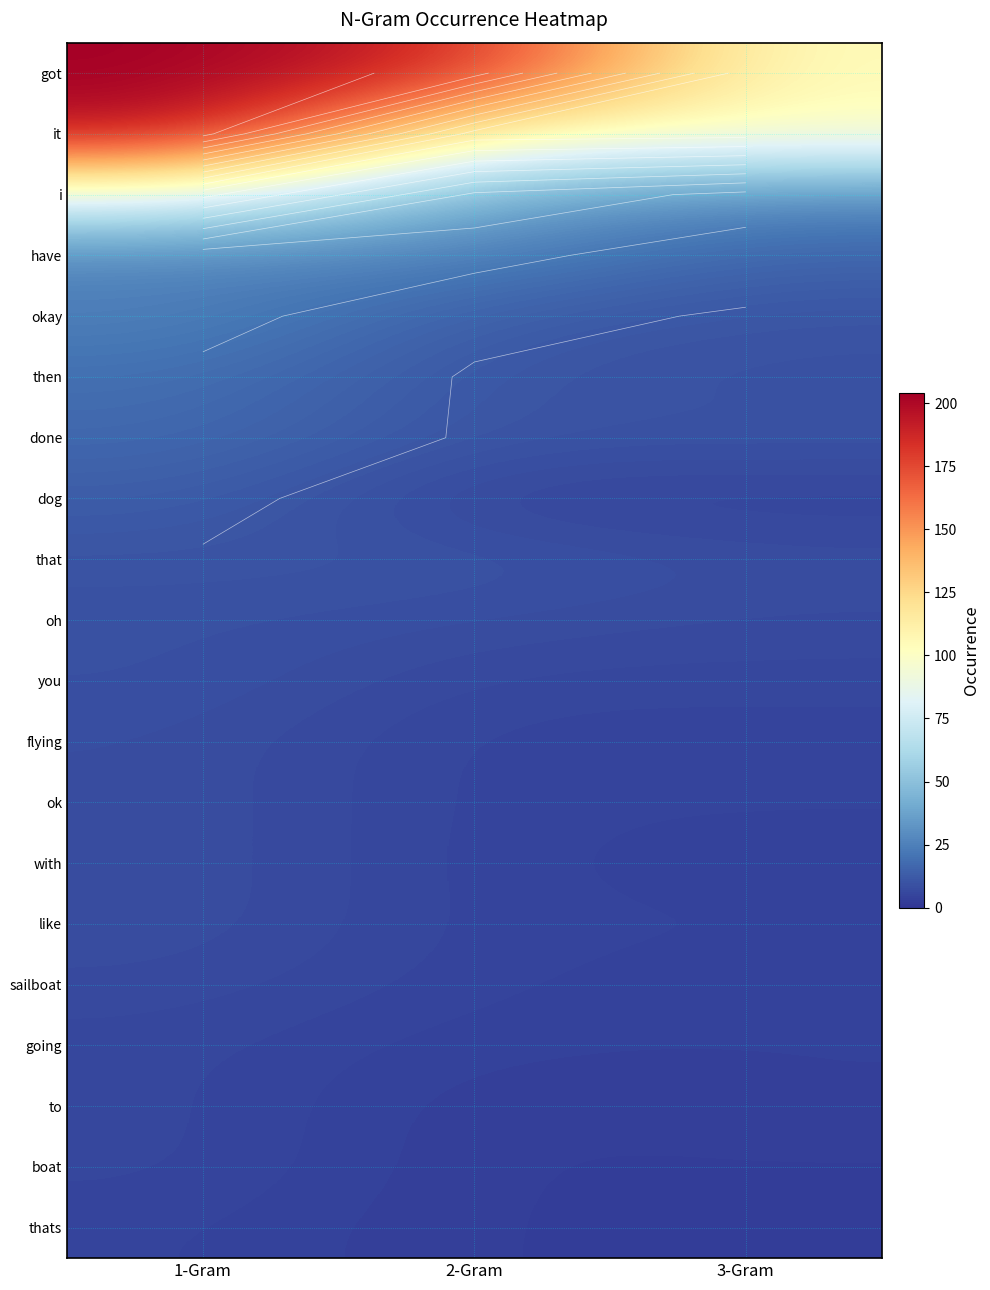

Which series has the widest spread of values?

got